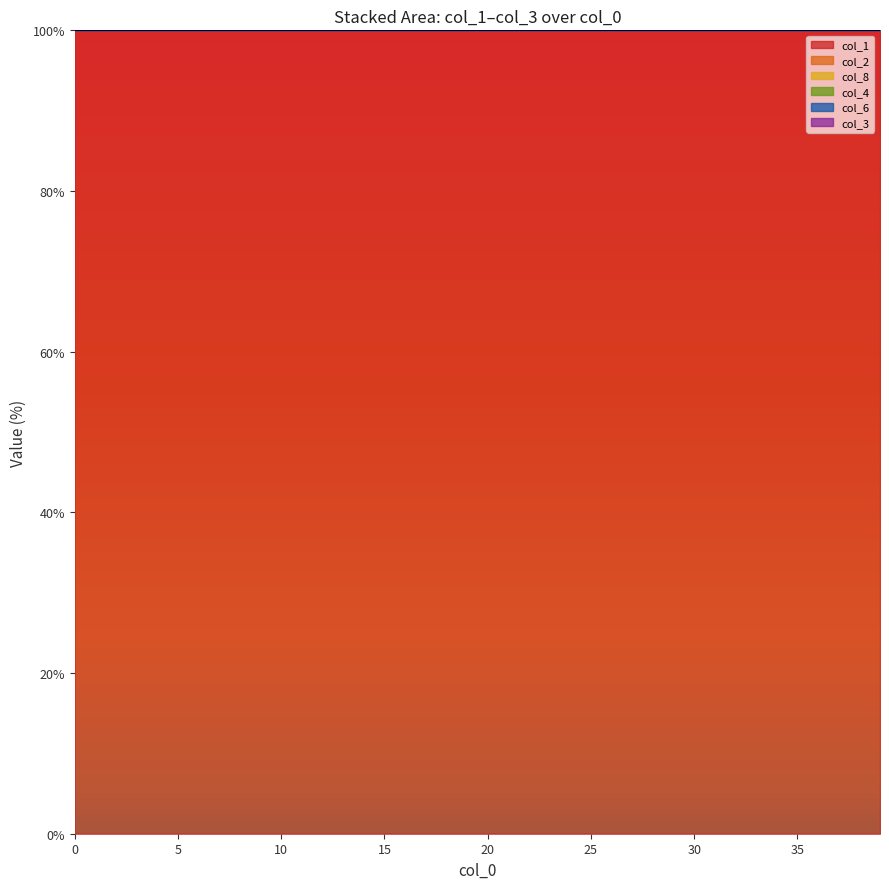

How many interior local valleys does the col_6 series have?

4